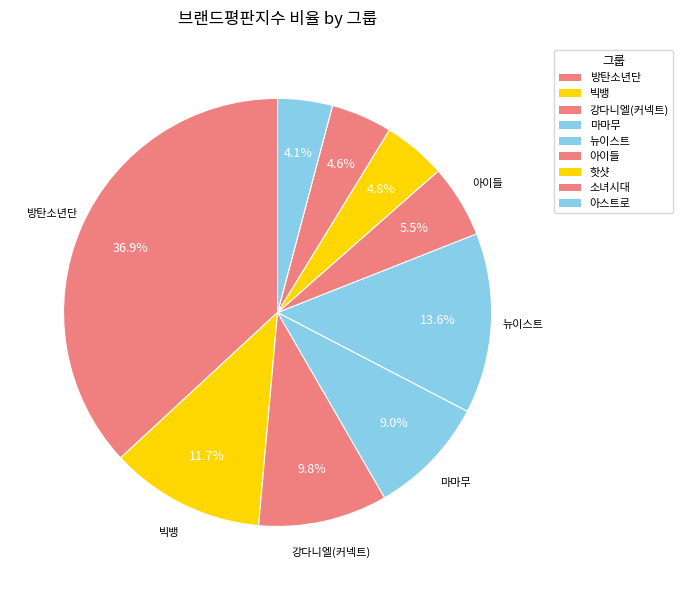

Is there a majority slice in this chart?

No